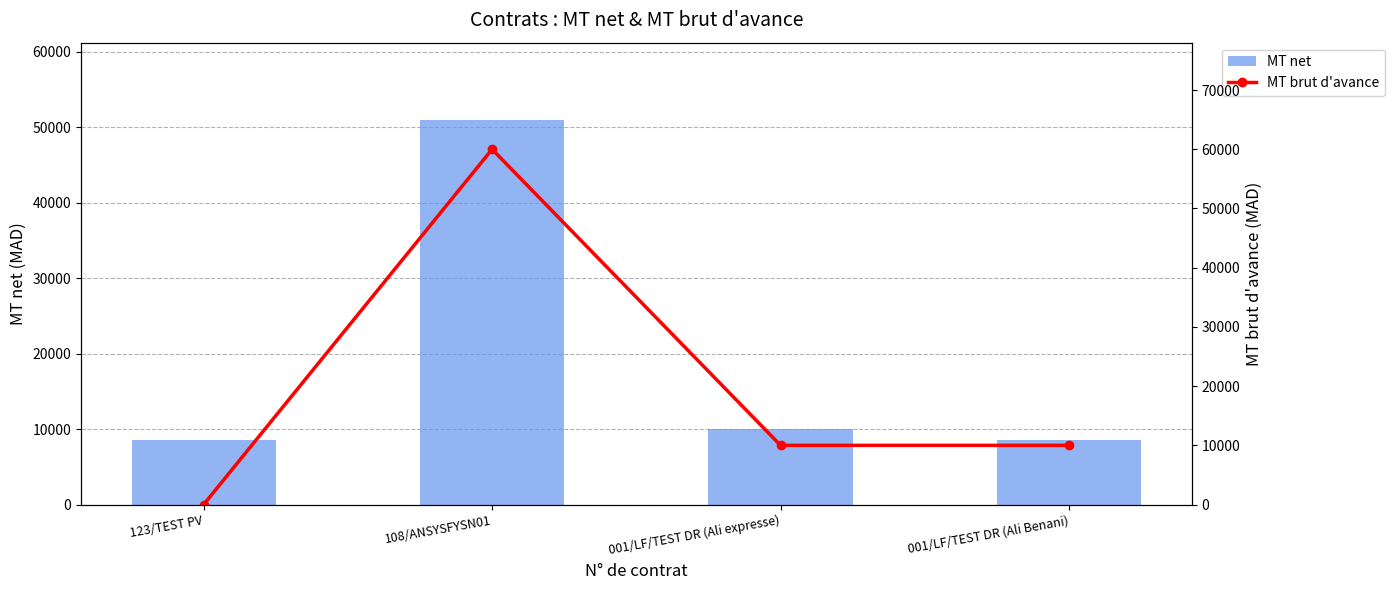

What is the sum of the MT net values at 001/LF/TEST DR (Ali Benani) and 123/TEST PV?

17000